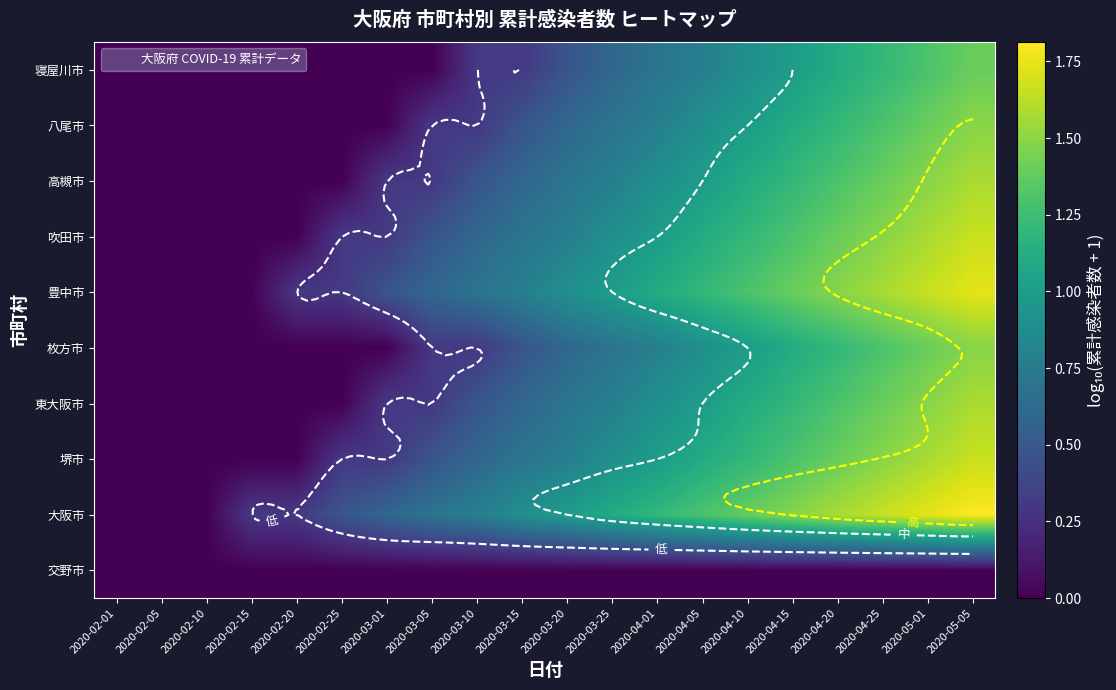

At which category is the sum across all series the highest?

2020-05-05